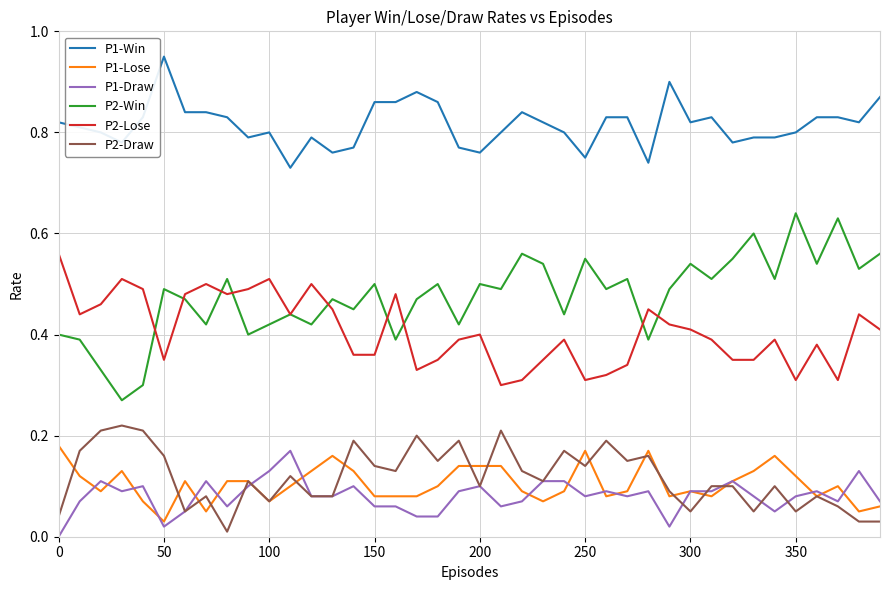

Which series has the widest spread of values?

P2-Win